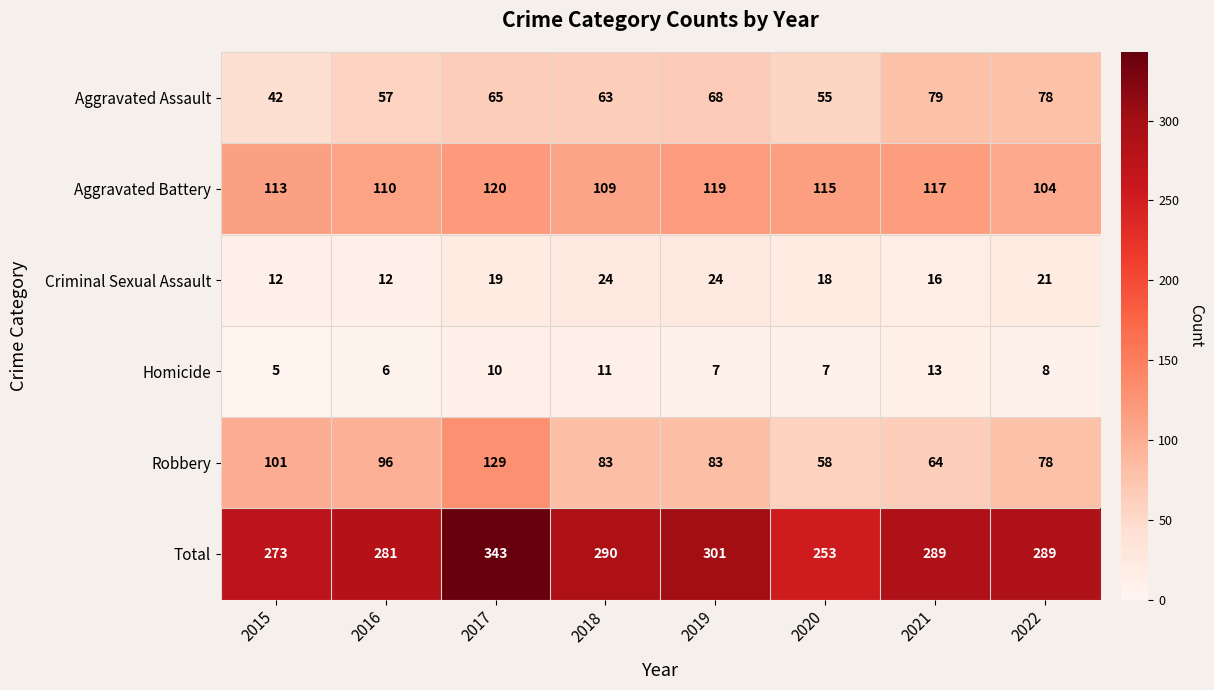

Between 2015 and 2022, which series saw the biggest shift?

Aggravated Assault